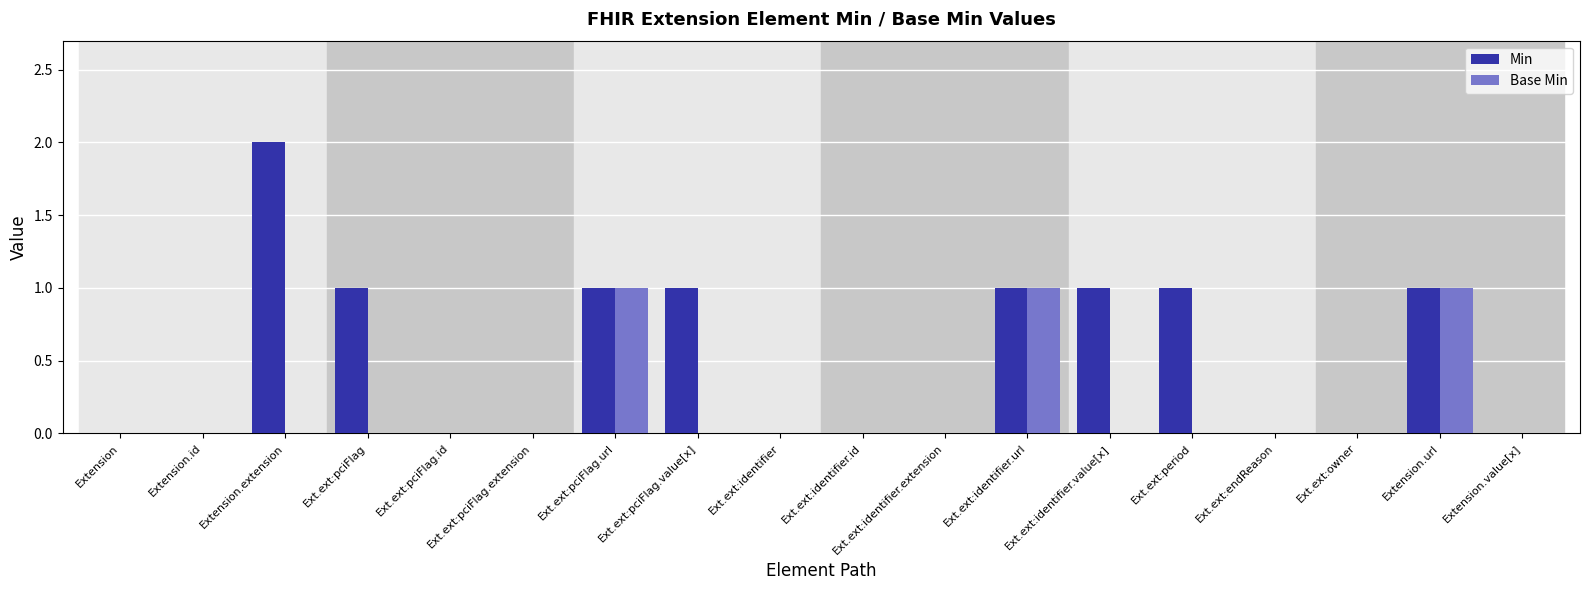

Is it true that Min equals 1 at Extension.extension?

False